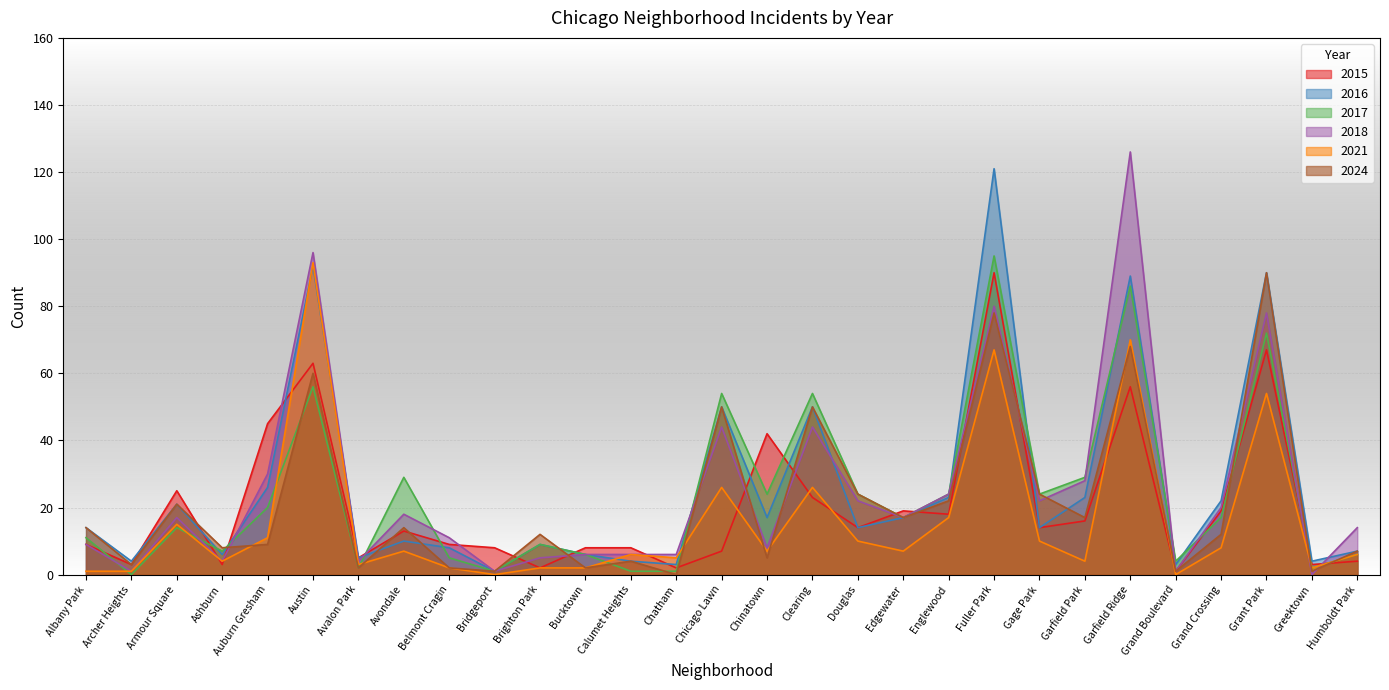

What is the sum of the 2017 values at Chinatown and Douglas?

48